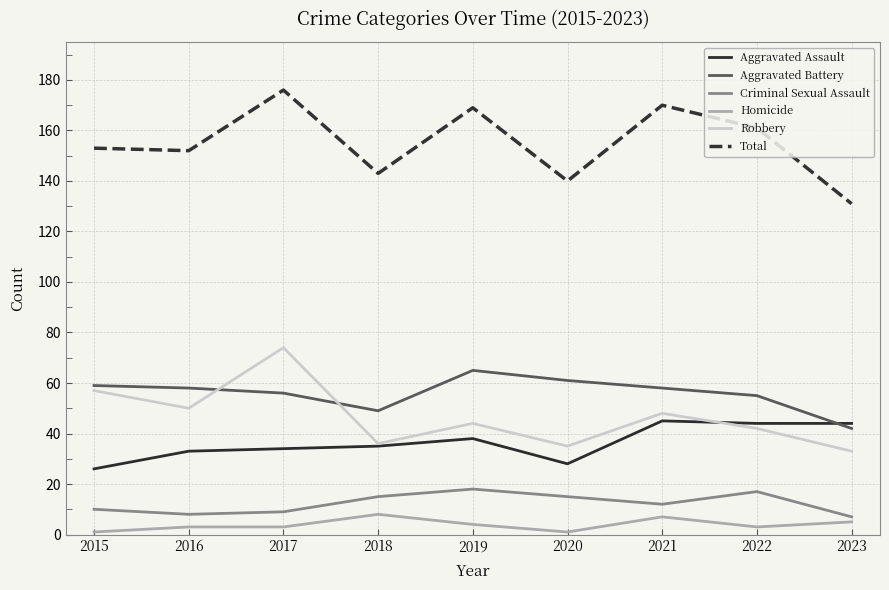

Does the chart display data point markers on the line(s)?

No